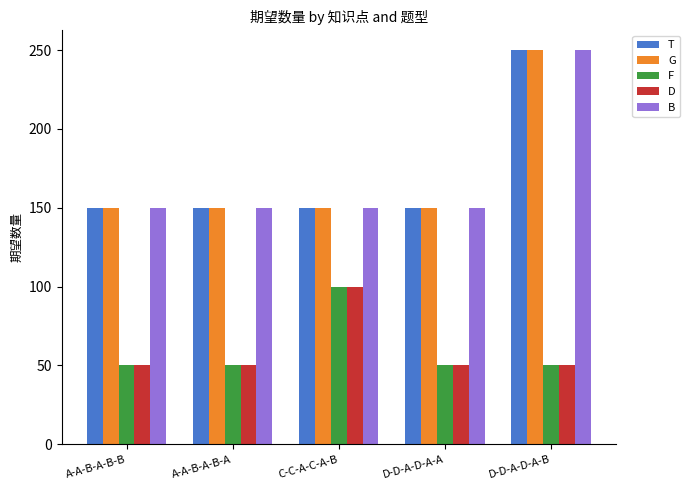

How many data points does each series have?

5